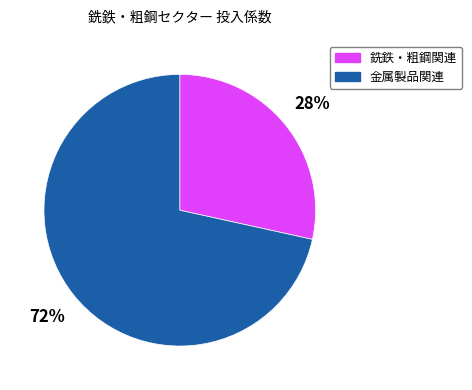

To the nearest percent, what is the average slice percentage?

50%